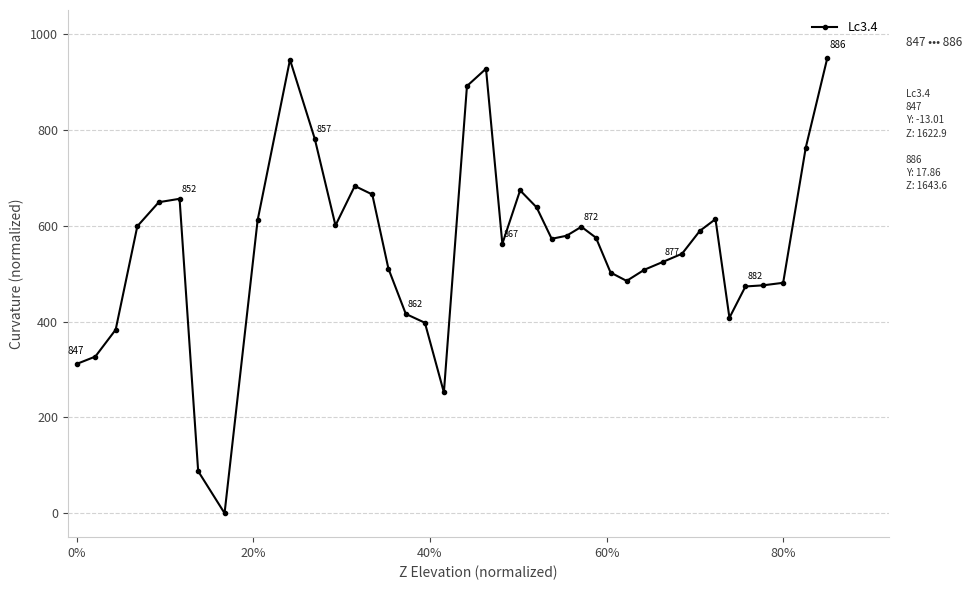

What is the average value?

555.1